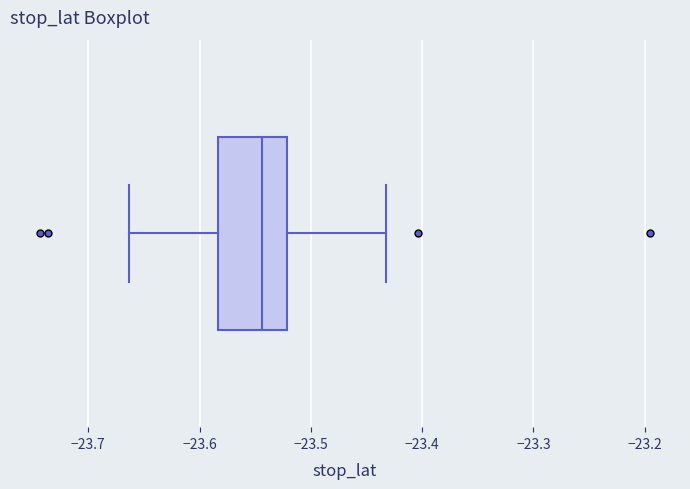

Where does the right whisker of the box end on the x-axis? The values are not printed on the chart, so give them approximately, as read against the axis.

-23.43